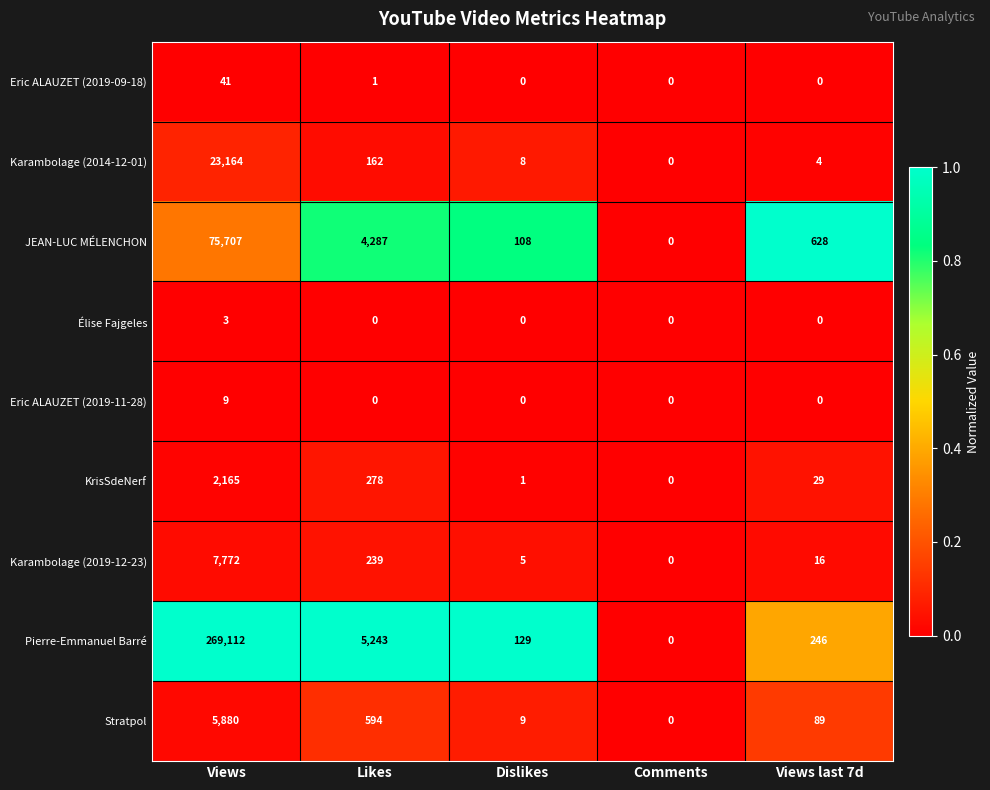

What is the difference between the KrisSdeNerf values at Dislikes and Likes?

277